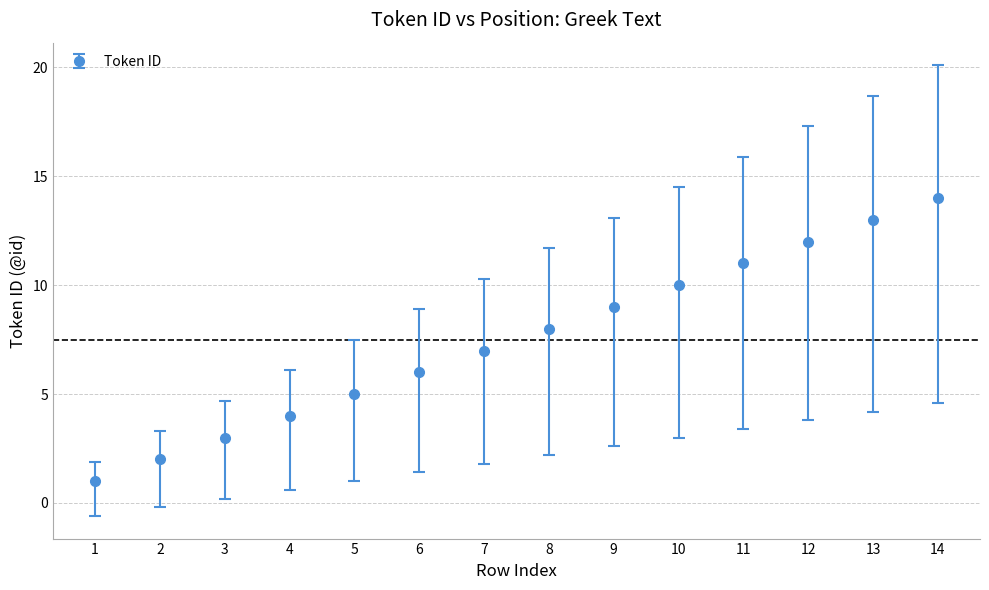

What is the change in value from 2 to 12?

+10